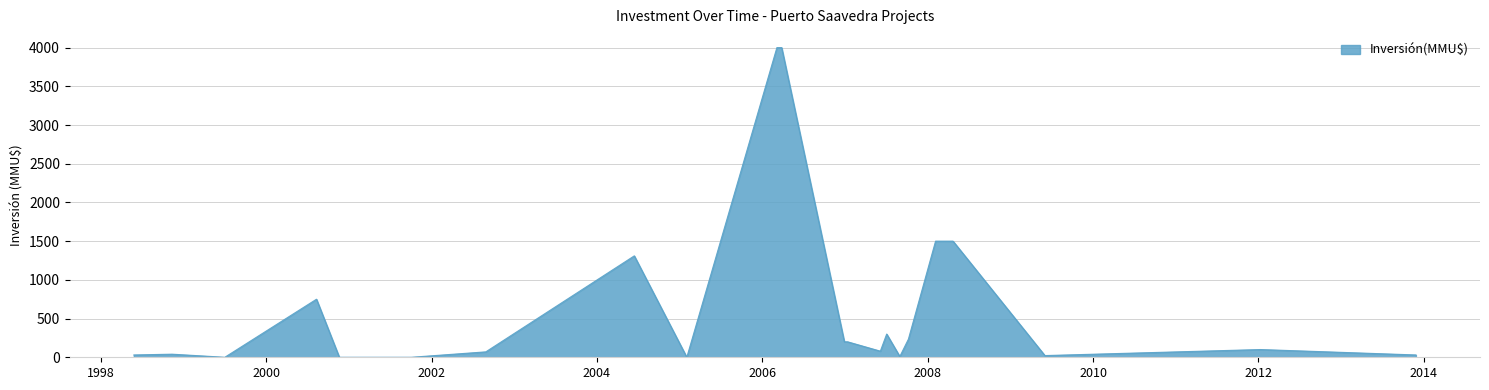

What is the sum of all values?

14405